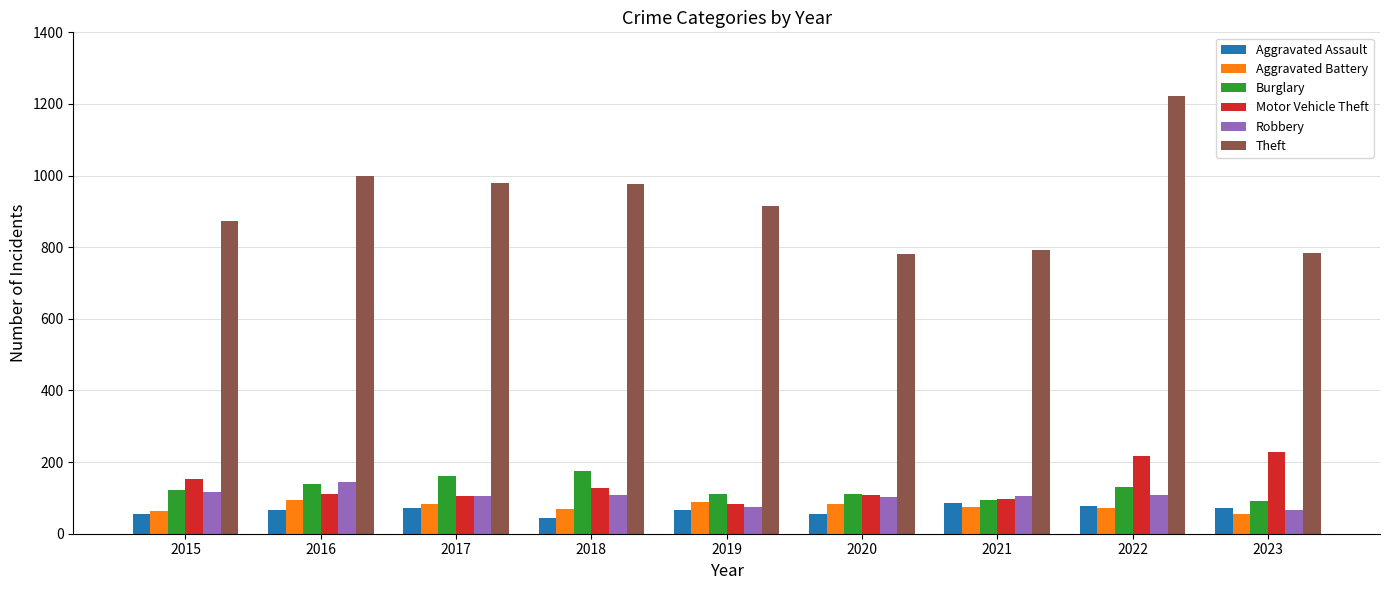

At how many categories does at least one series exceed 599?

9